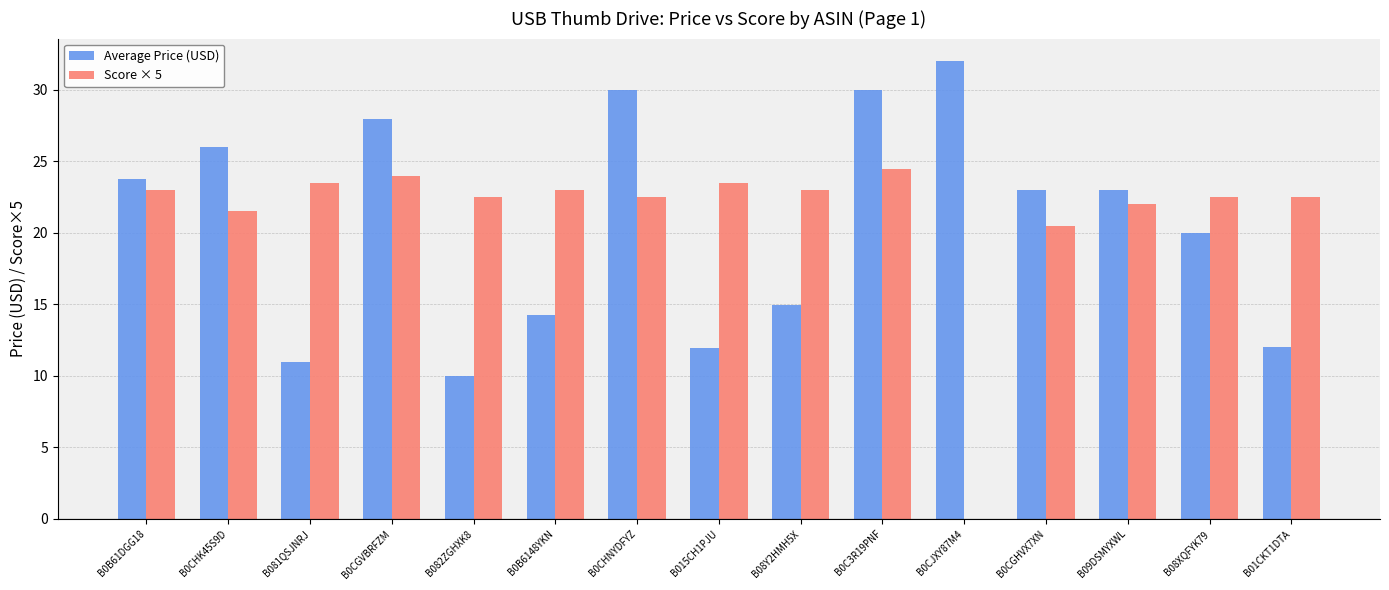

Is the value of Score × 5 at B0CGHVX7XN greater than the value of Average Price (USD) at B08Y2HMH5X?

Yes